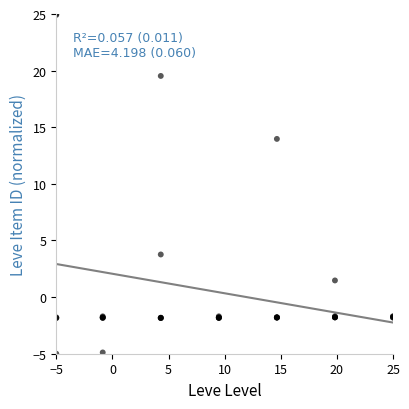

What Y value in the scatter plot is closest to 10?

14.0